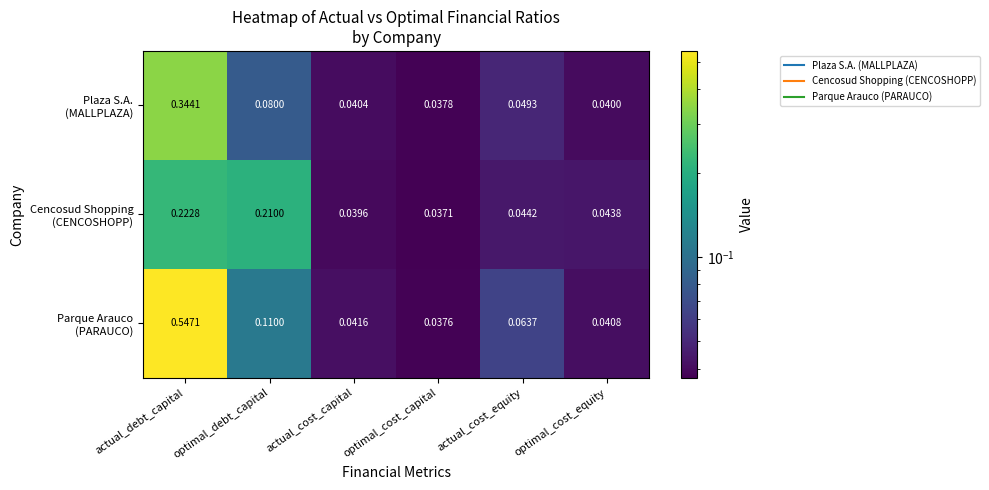

At how many categories does at least one series exceed 0?

6